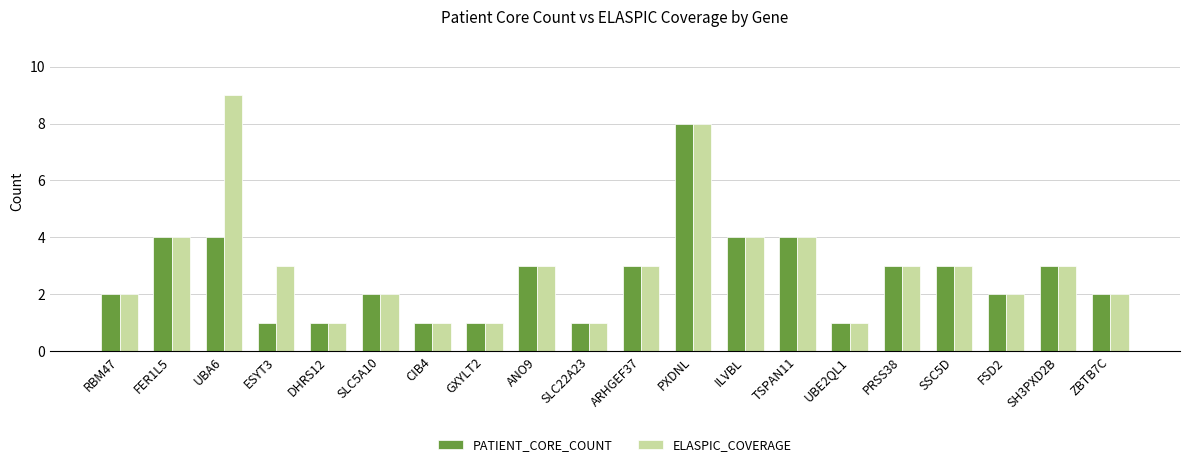

What is the difference between the maximum and minimum values in the PATIENT_CORE_COUNT series?

7